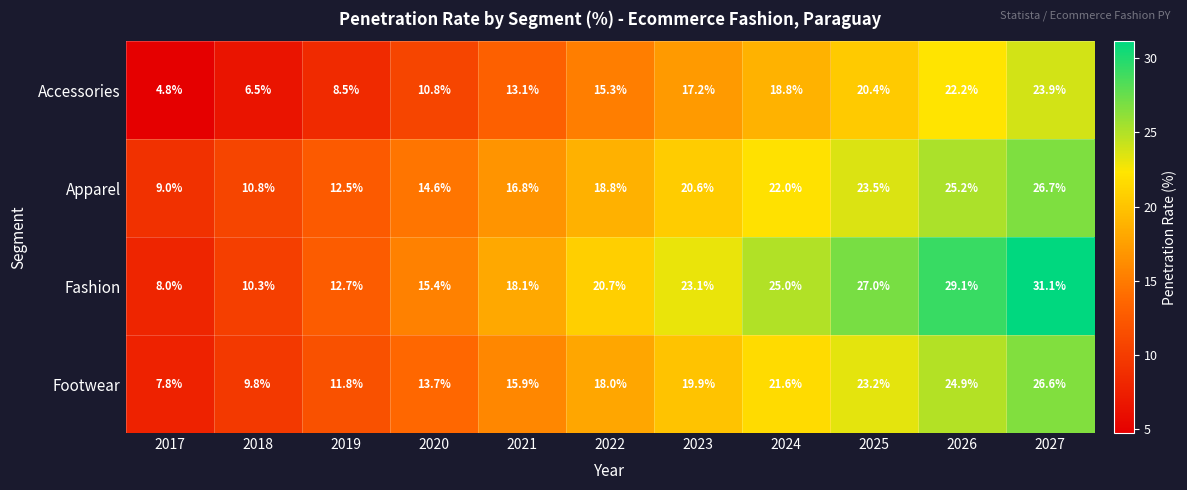

The Fashion series shows 39.0 at 2026. True or false?

False